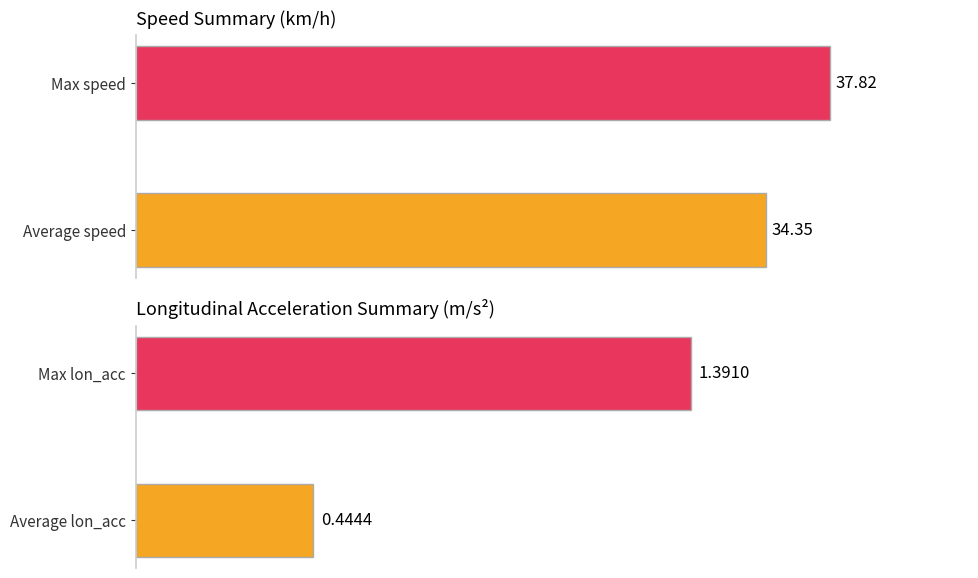

How many data points in speed are less than 37?

1